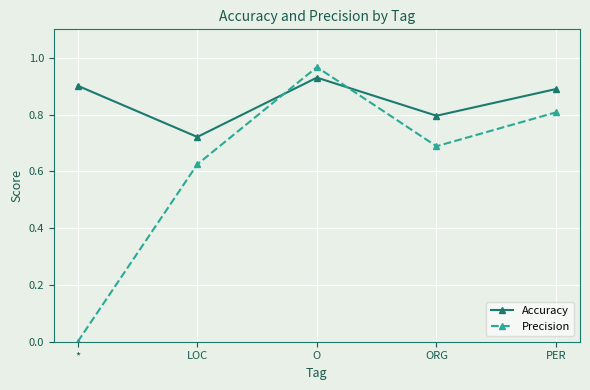

What is the difference between the second highest and second lowest values in the Precision series?

0.2